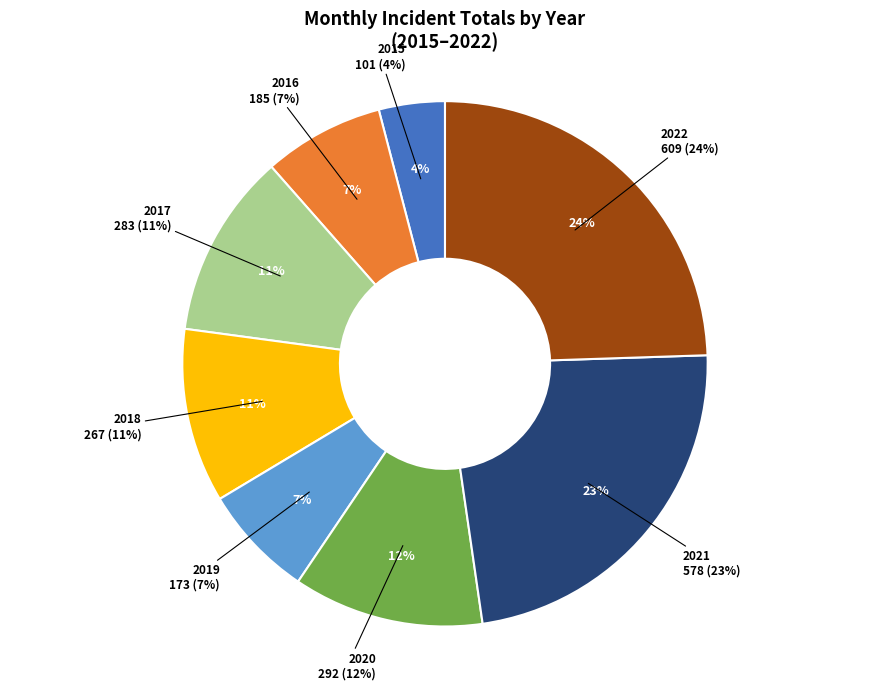

Which has a higher value, 2020 or 2017?

2020